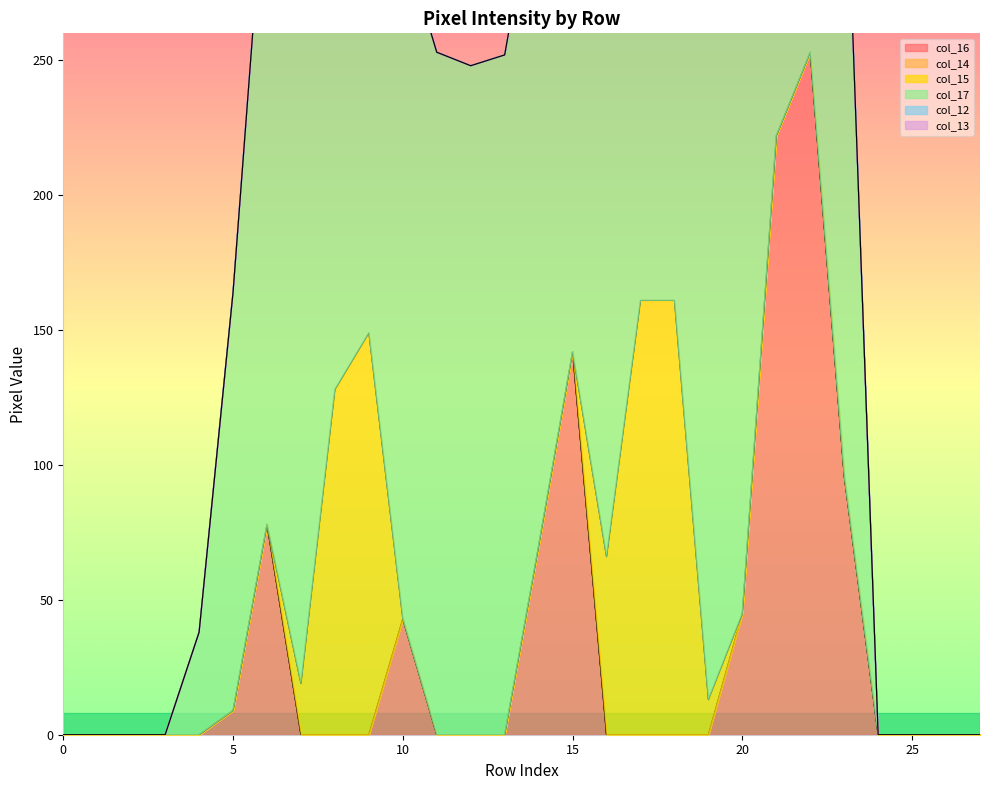

True or false: col_12 has more than 0 interior local peaks.

False